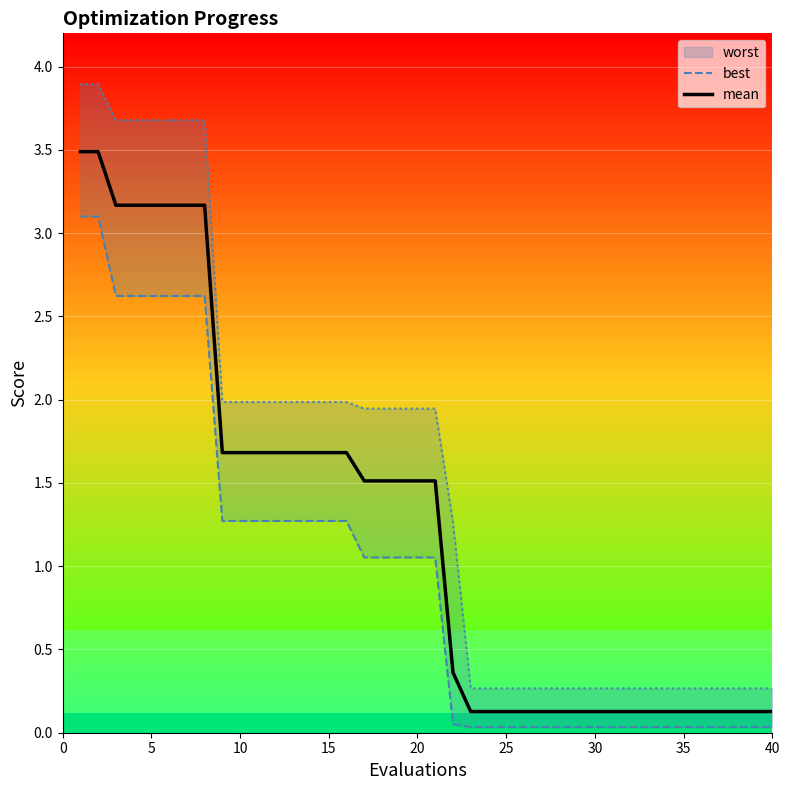

What is the value of the best point at the 3rd from the left?

2.6